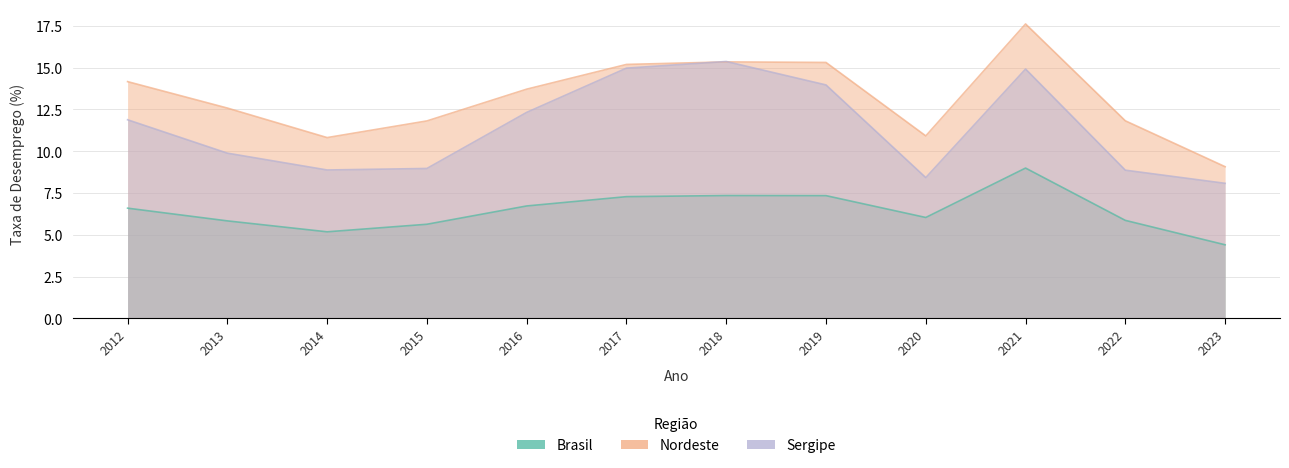

What is the value of the Nordeste point at the 1st from the left?

14.2